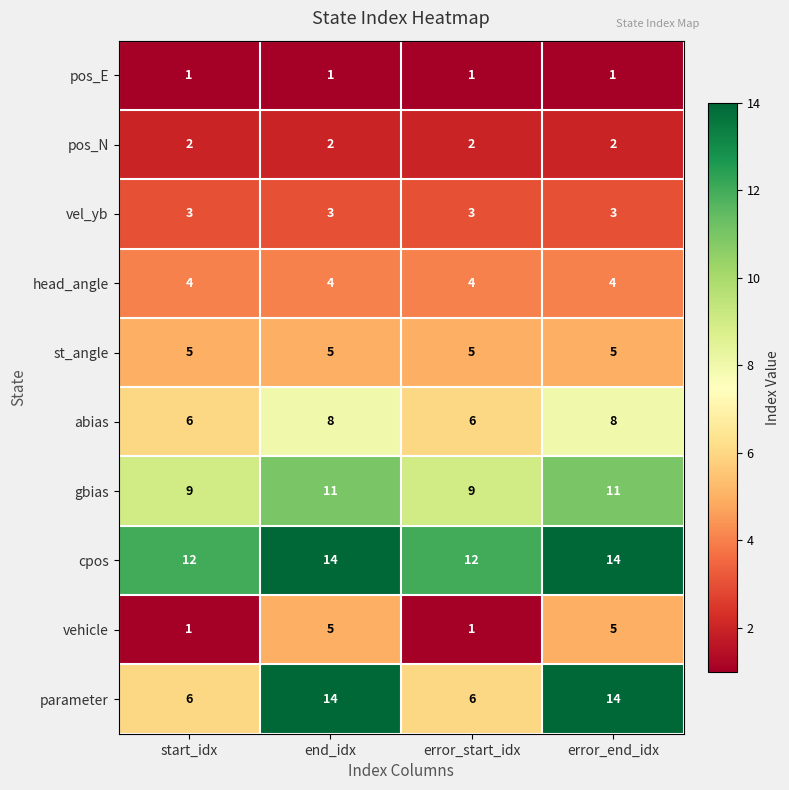

What is the minimum value shown in the chart?

1